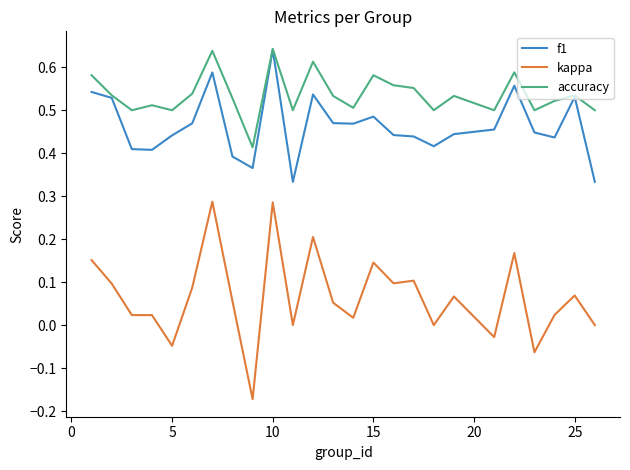

Which series has the largest range (max minus min)?

kappa